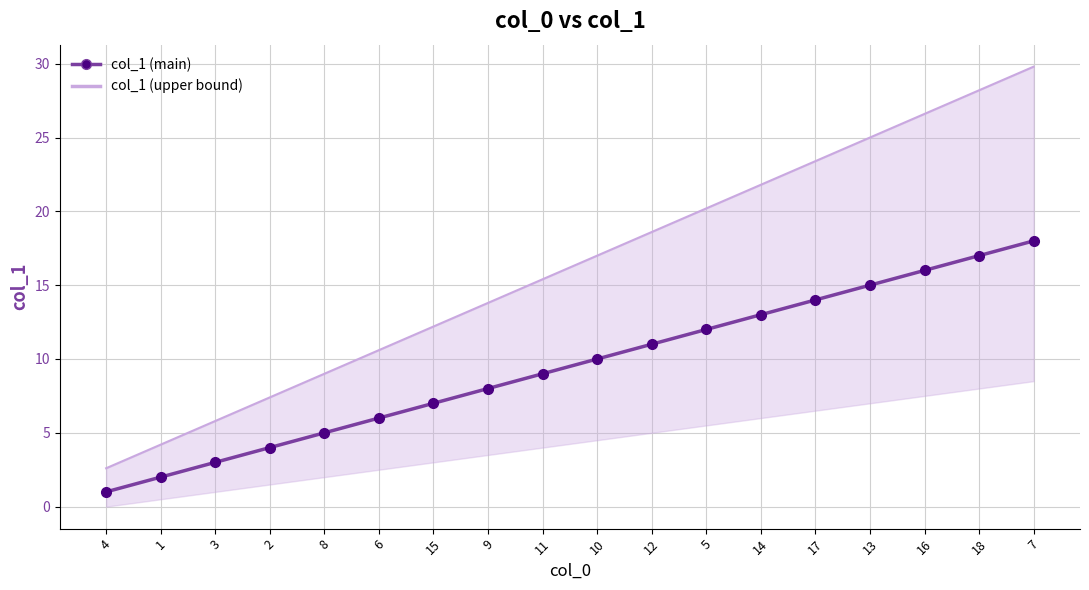

What is the spread (max minus min) of values at 11?

6.4